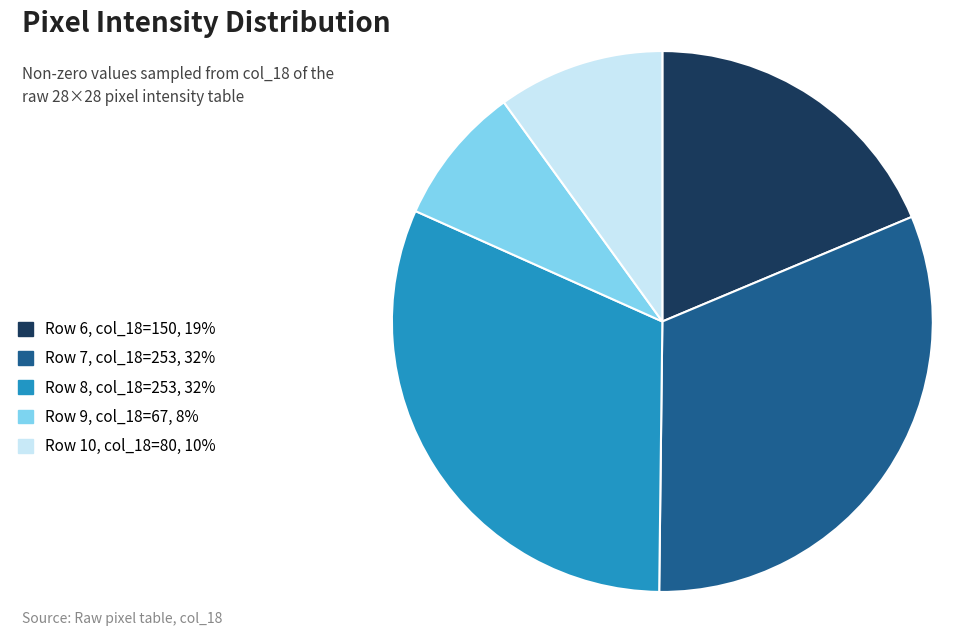

Count the number of slices in the pie.

5